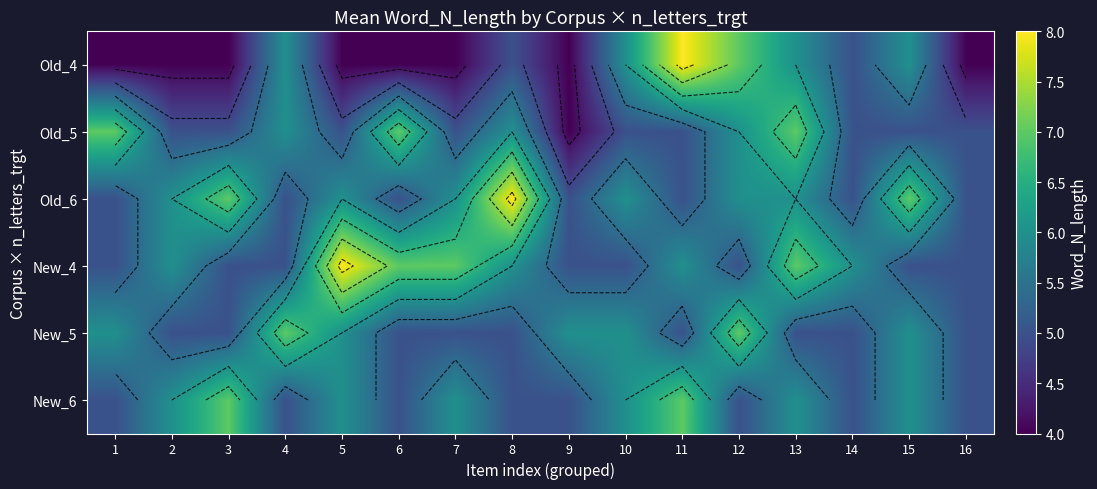

How many series are shown in this chart?

6